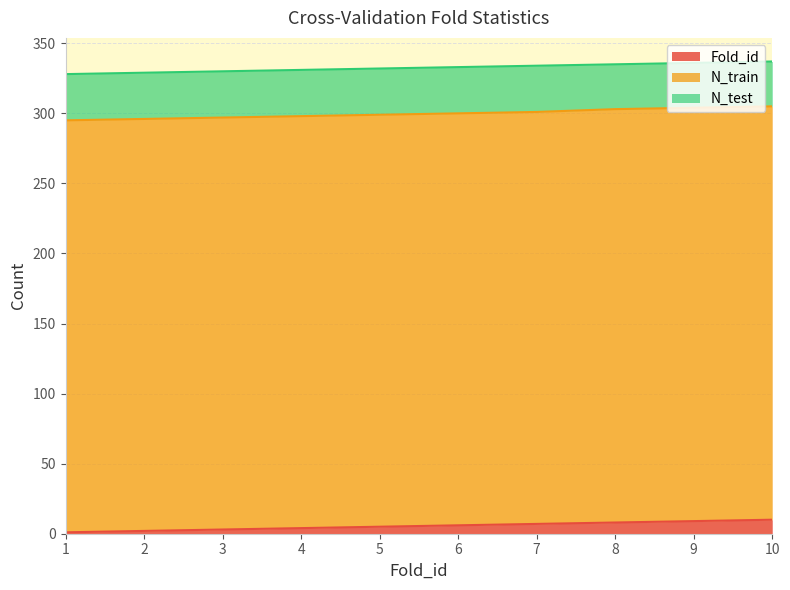

Where does the Fold_id series first go above 6?

7